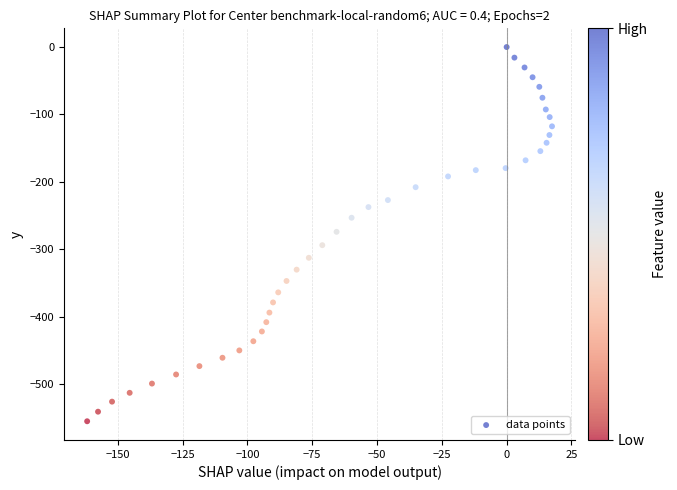

What is the range of Y values (max minus min)?

555.1